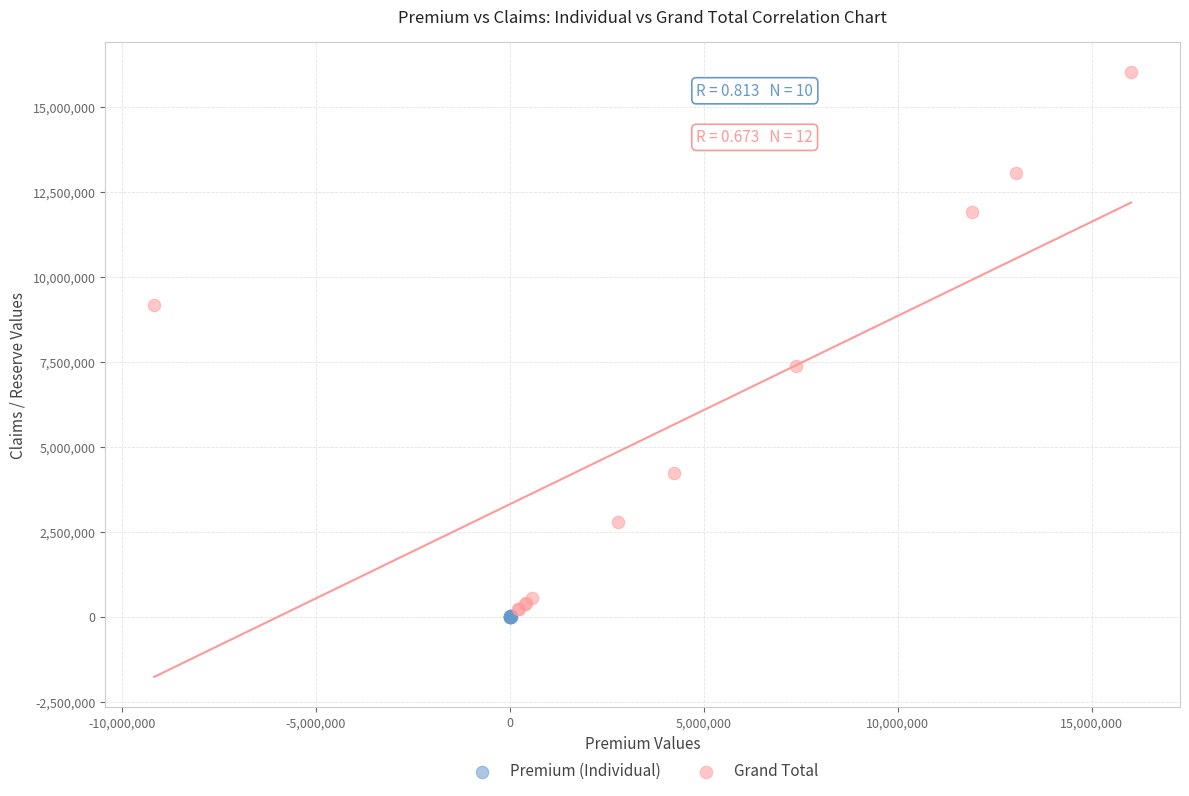

Which series has the widest spread of Y values?

Grand Total